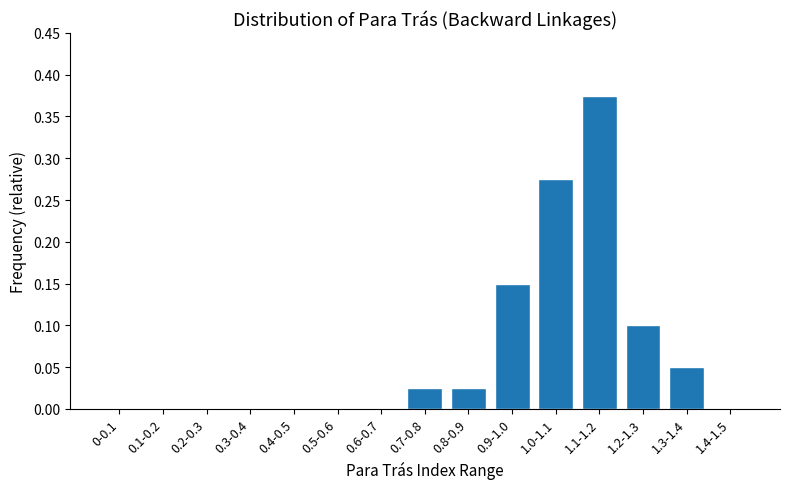

Which category has the highest value across all series?

1.1-1.2